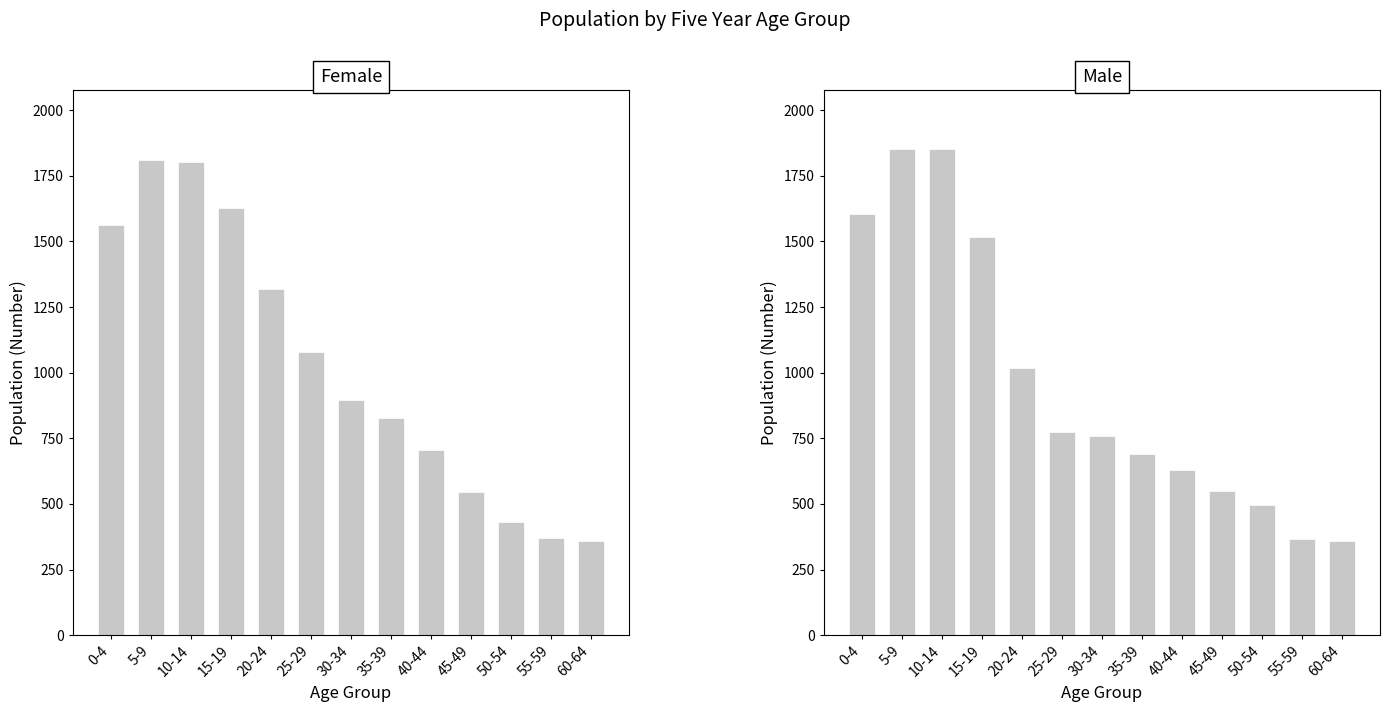

Which series has the largest total across all categories?

Female